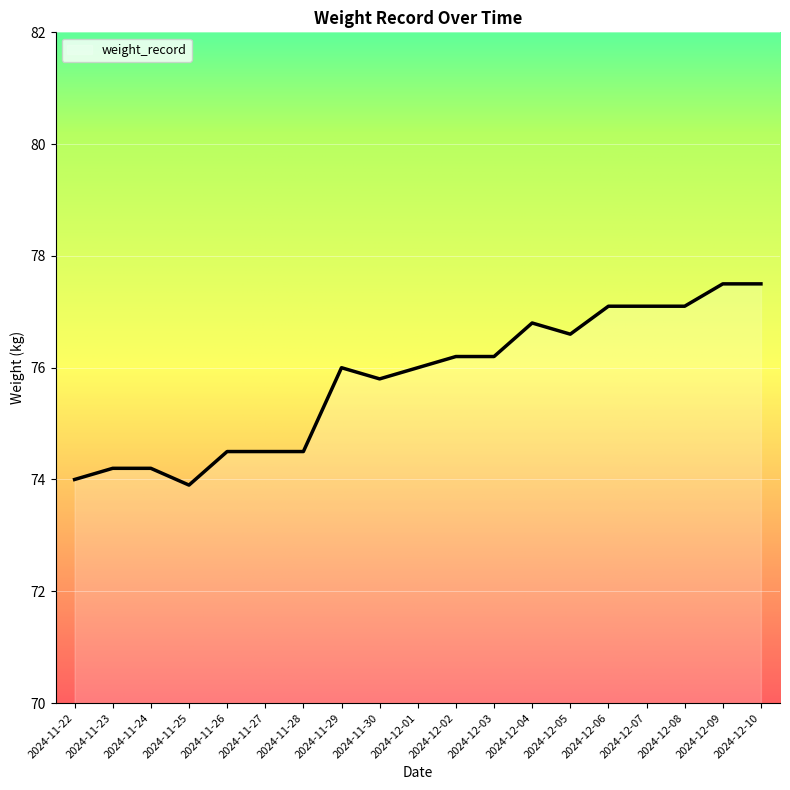

What is the ratio of the value at 2024-11-26 to the value at 2024-11-24?

1.0